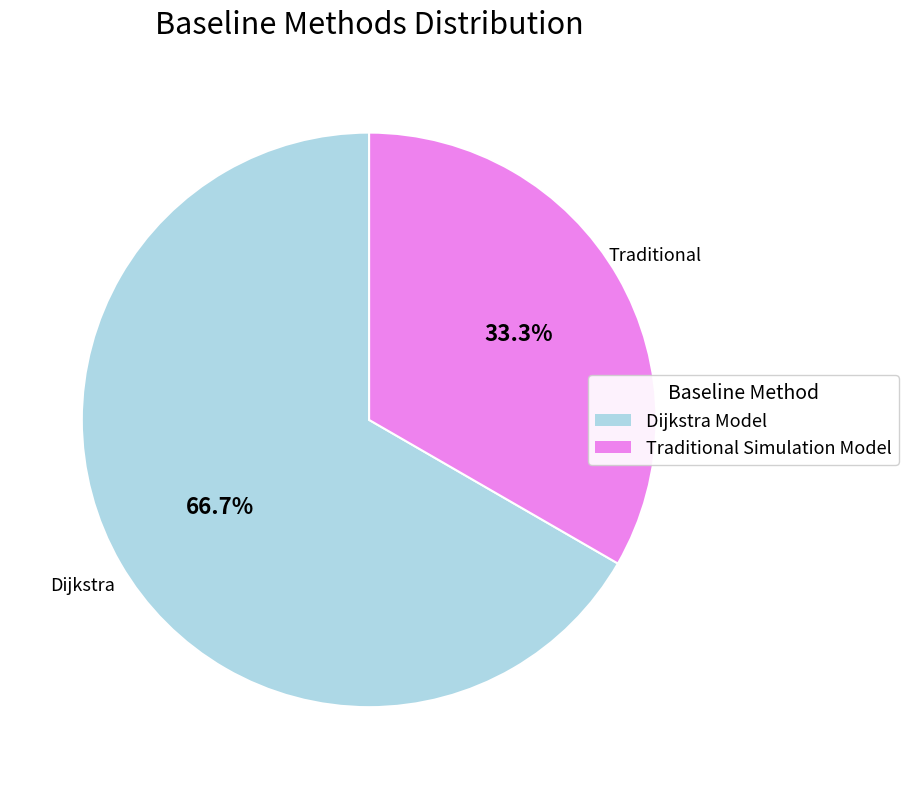

To the nearest percent, what is the difference between the Traditional Simulation Model and Dijkstra Model slice percentages?

33%